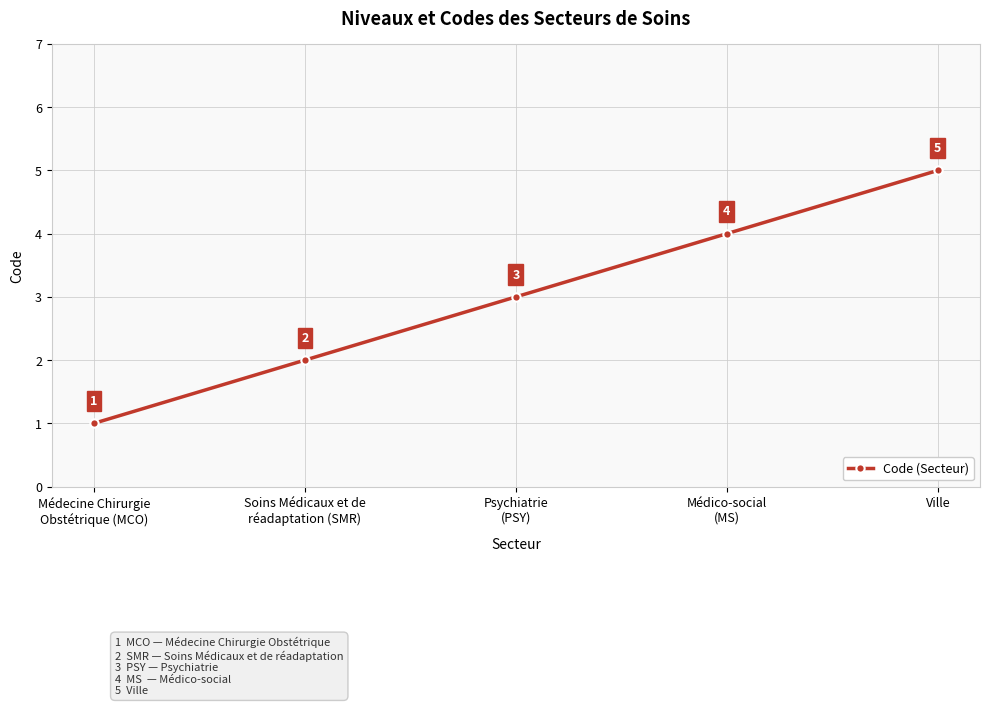

At which category does the chart reach its peak across all series?

Ville